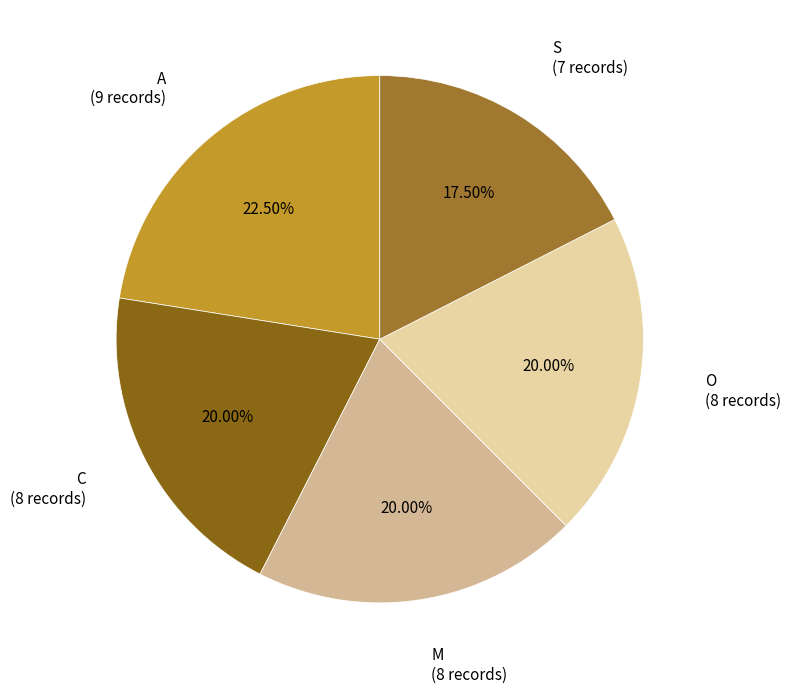

How many segments does this pie chart have?

5